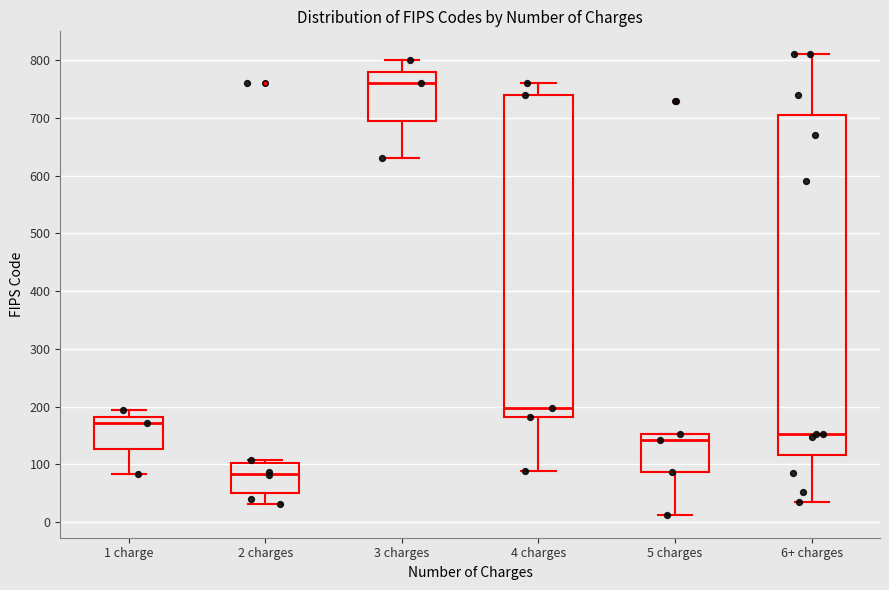

Which box has the highest median line?

3 charges